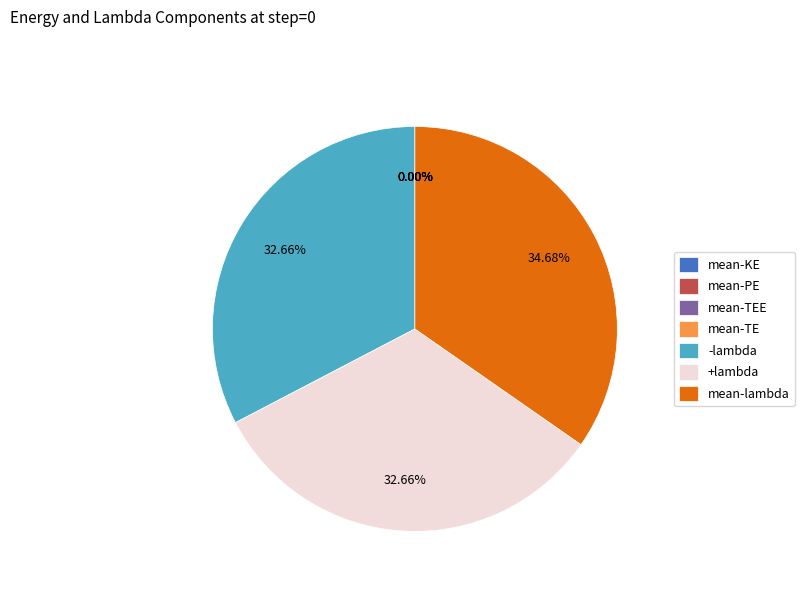

What portion of the pie excludes mean-TE?

100.0%